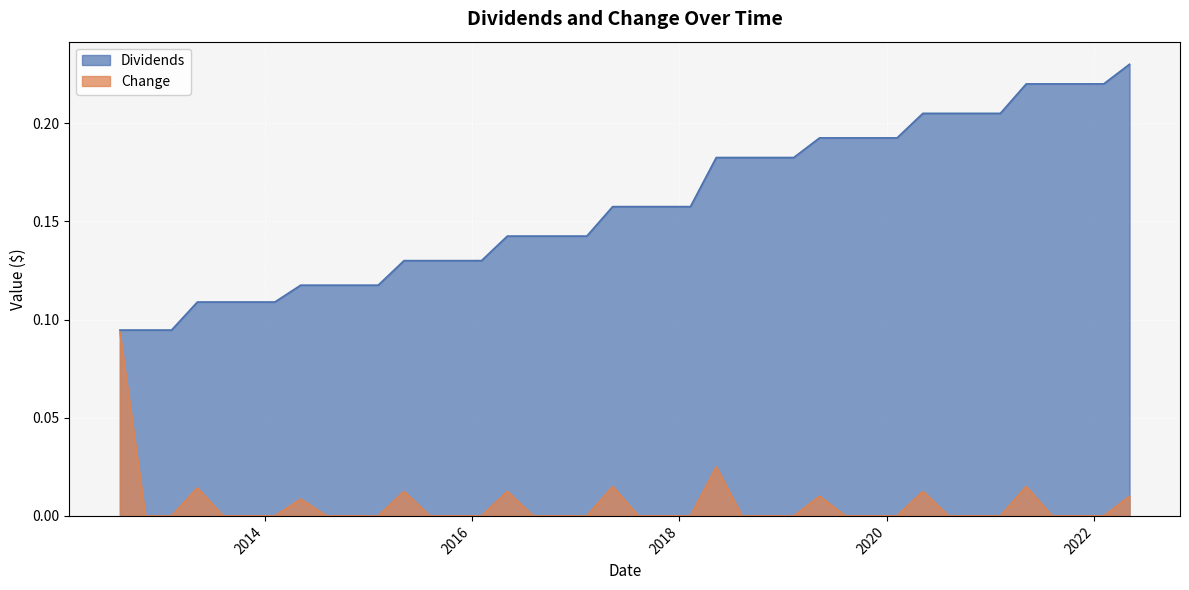

Which series has the largest total across all categories?

Dividends